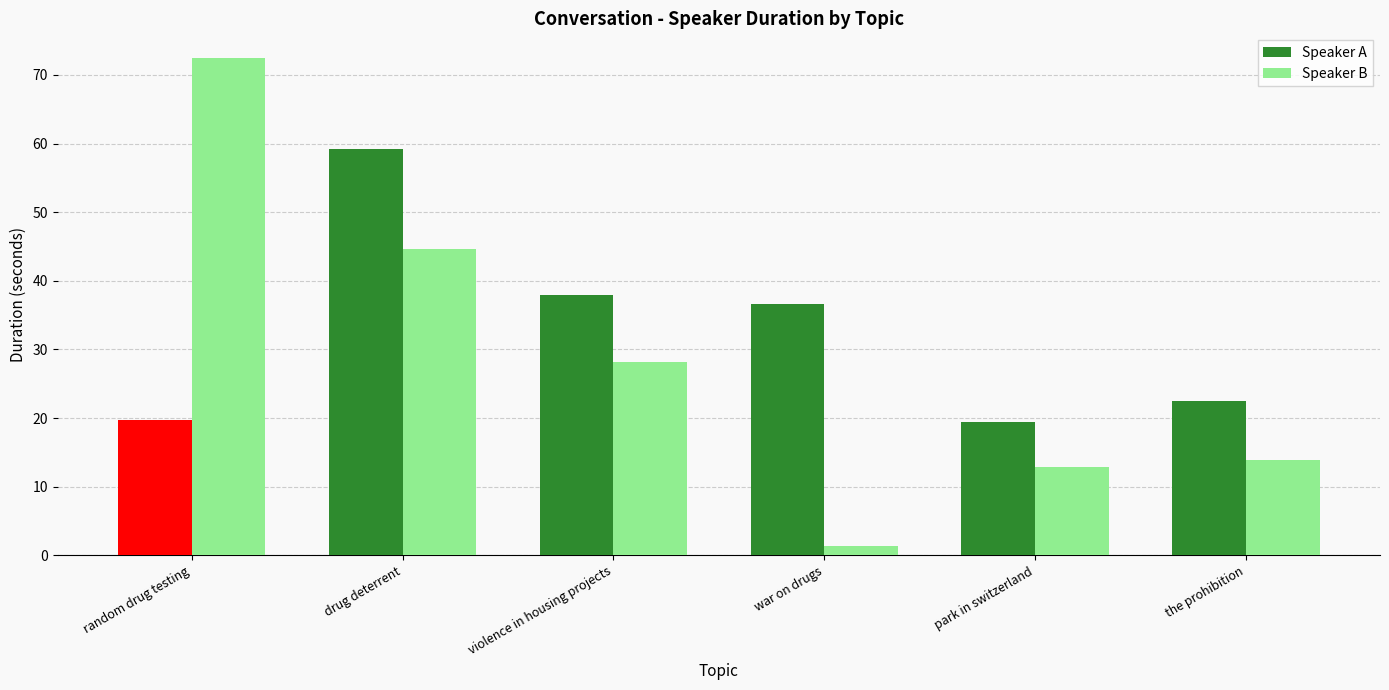

What is the label of the 2nd bar from the left?

drug deterrent